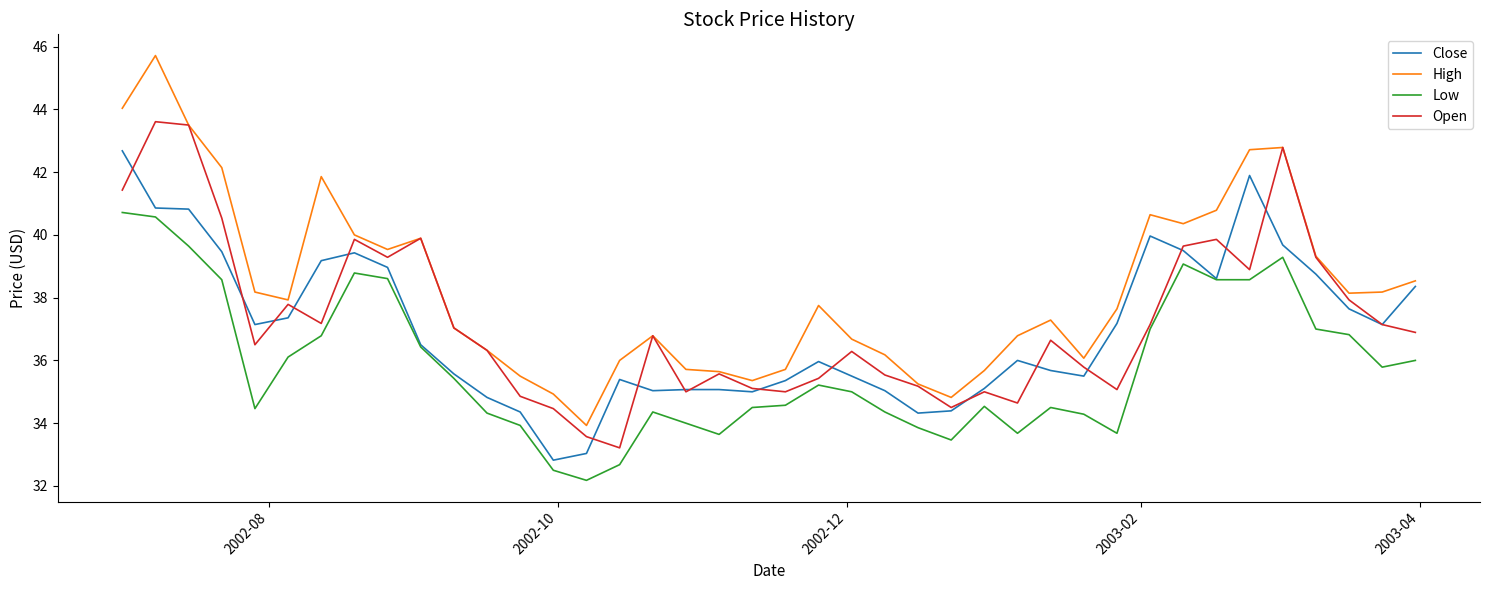

True or false: High and Low cross at least once.

False